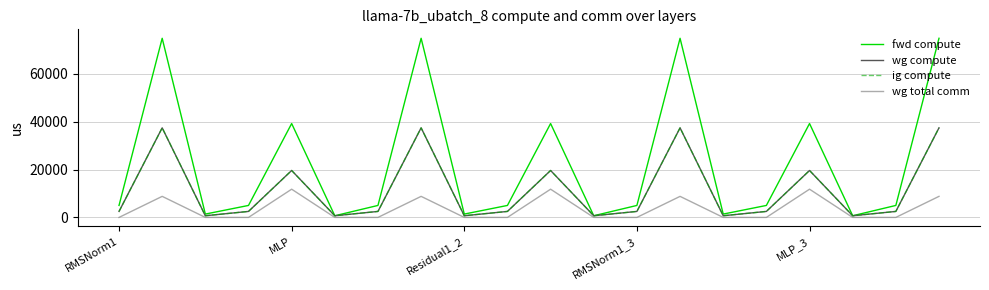

Is this an area chart (filled region under the line)?

No